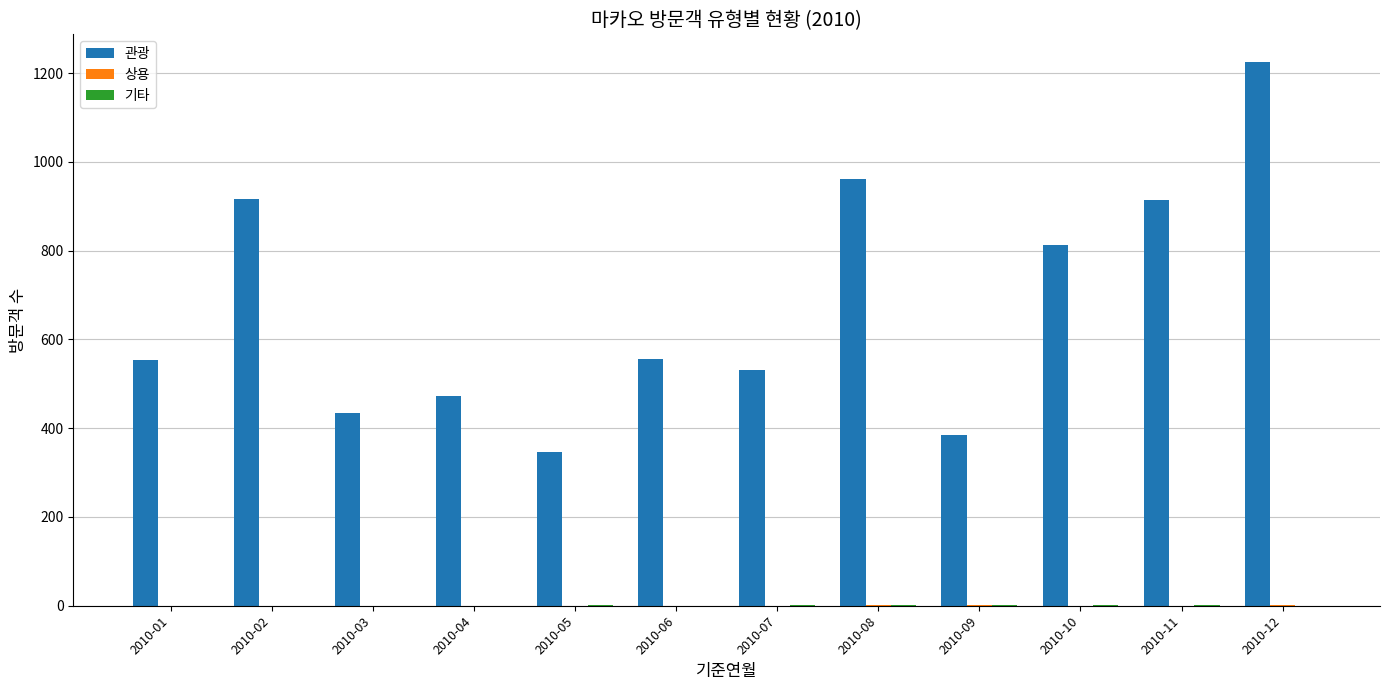

Which series changed the most between 2010-07 and 2010-12?

관광